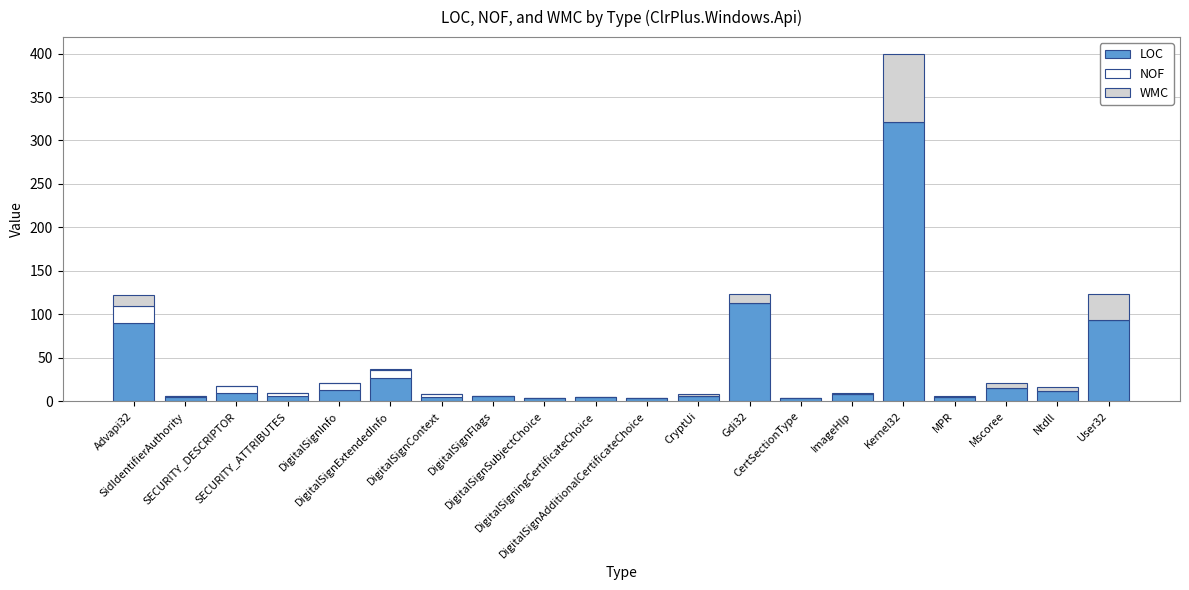

What is the highest value of the LOC series?

321